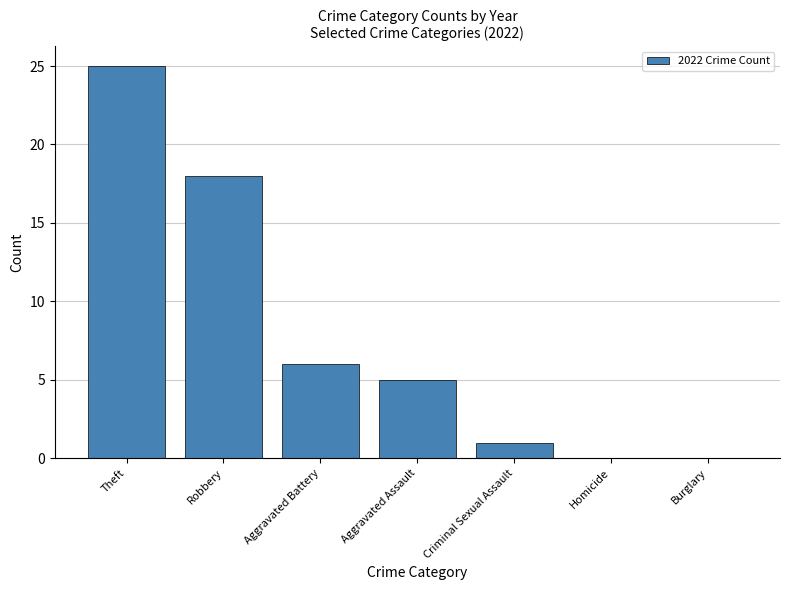

Which label corresponds to the largest value in the chart?

Theft